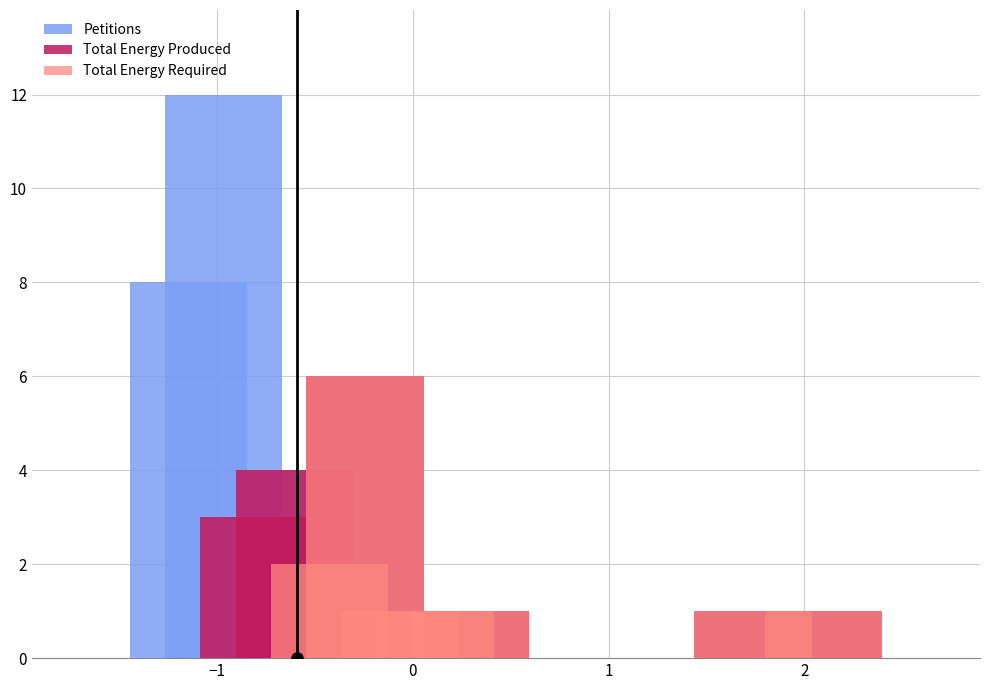

What is the difference between the Total Energy Produced values at 6 and 1?

3